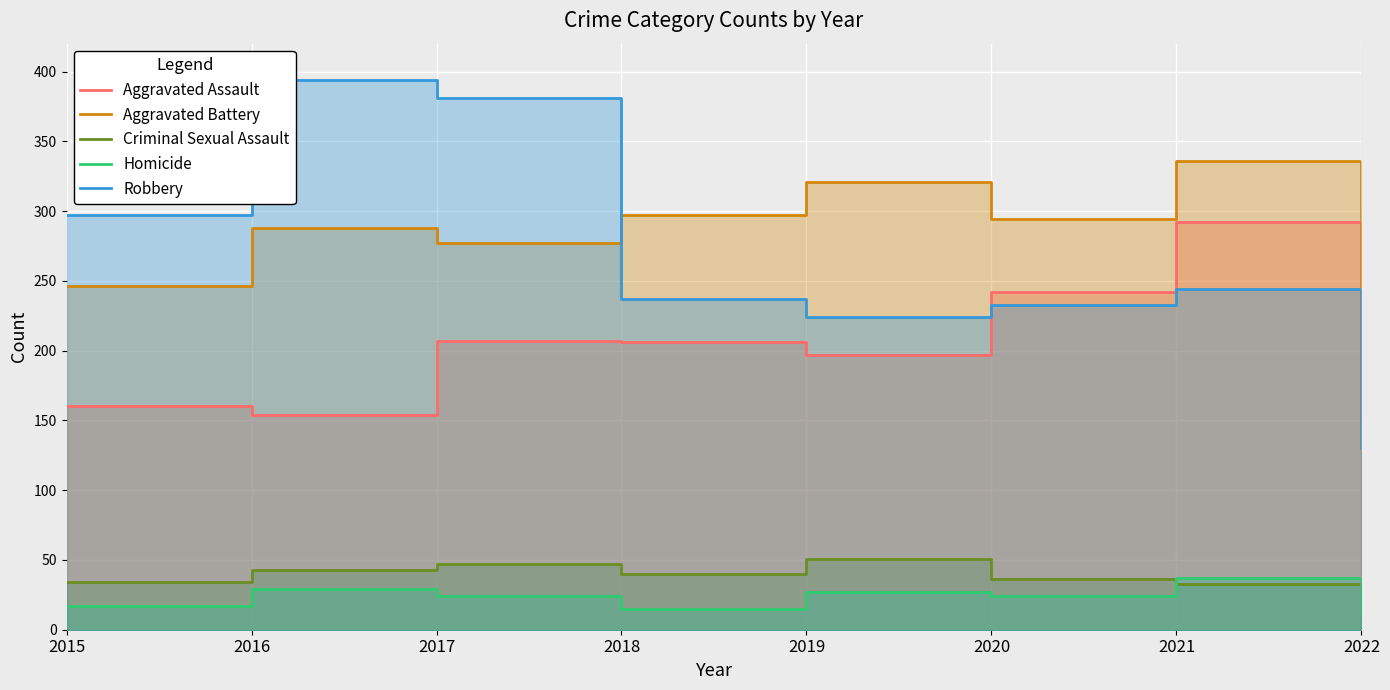

Reading right to left, transcribe all the data shown in this chart.

Aggravated Assault: 2022=150	2021=292	2020=242	2019=197	2018=206	2017=207	2016=154	2015=160
Aggravated Battery: 2022=154	2021=336	2020=294	2019=321	2018=297	2017=277	2016=288	2015=246
Criminal Sexual Assault: 2022=30	2021=33	2020=36	2019=51	2018=40	2017=47	2016=43	2015=34
Homicide: 2022=12	2021=37	2020=24	2019=27	2018=15	2017=24	2016=29	2015=17
Robbery: 2022=130	2021=244	2020=233	2019=224	2018=237	2017=381	2016=394	2015=297